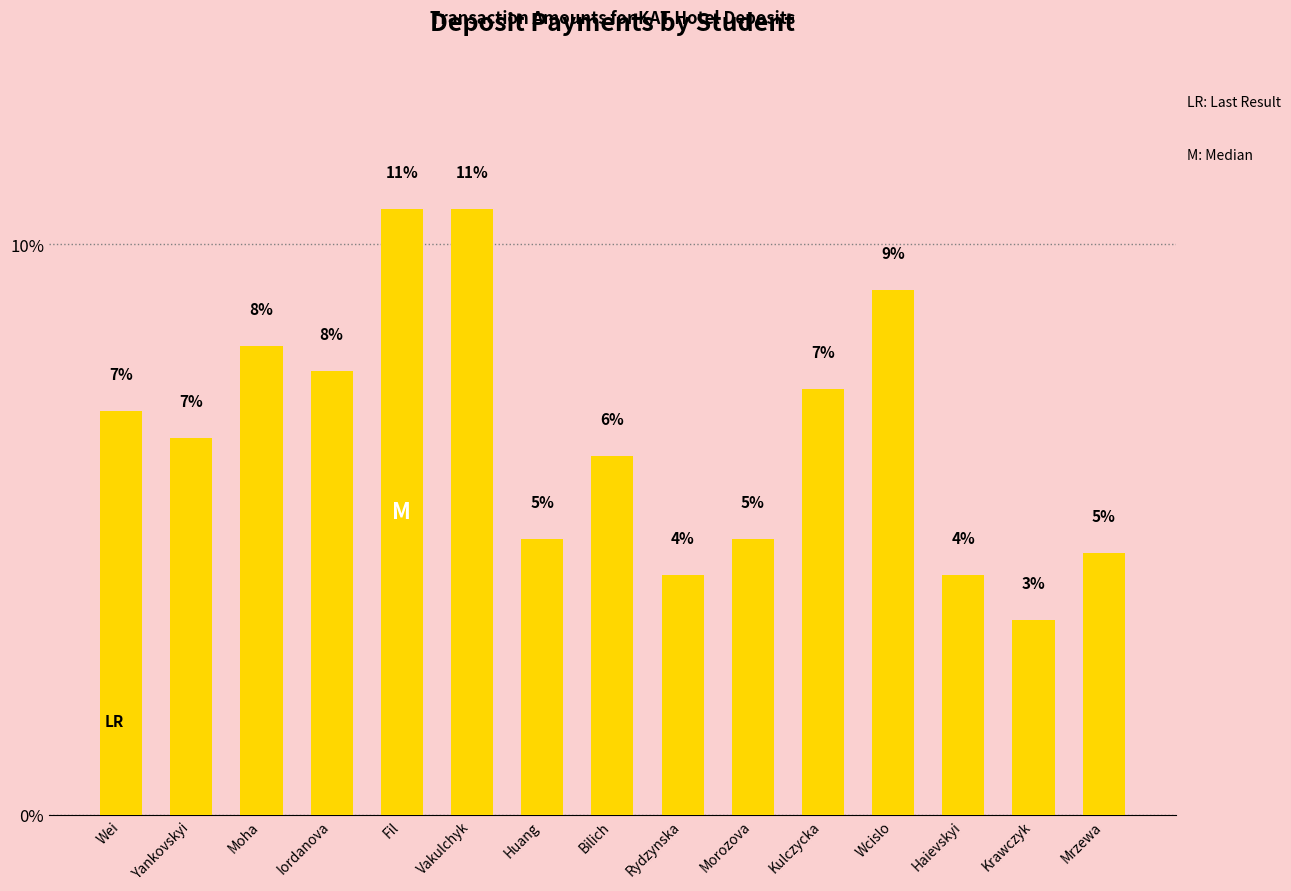

The chart shows a value of 3.0 at Iordanova. True or false?

False